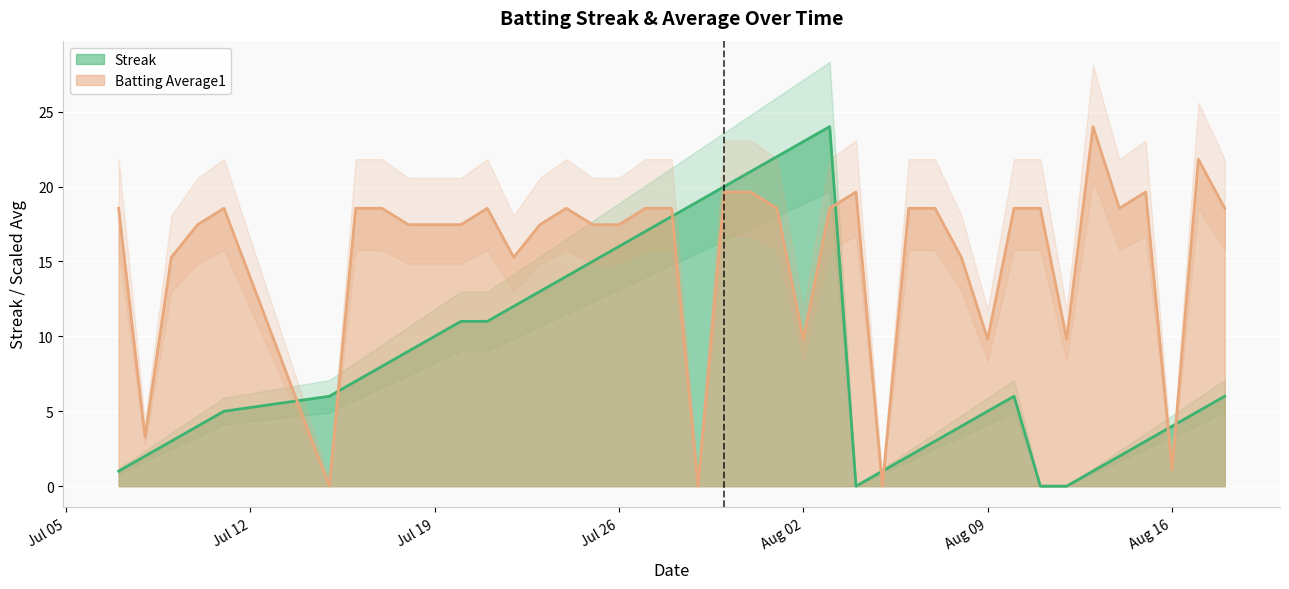

After their last crossing, which series has the higher values: Batting Average1 or Streak?

Batting Average1